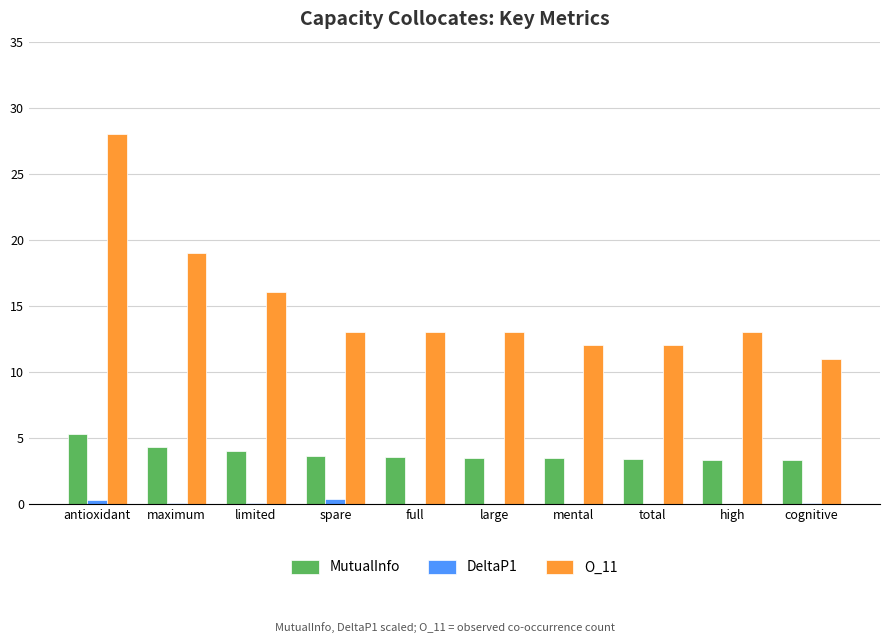

Is it true that MutualInfo equals 3.3 at cognitive?

True